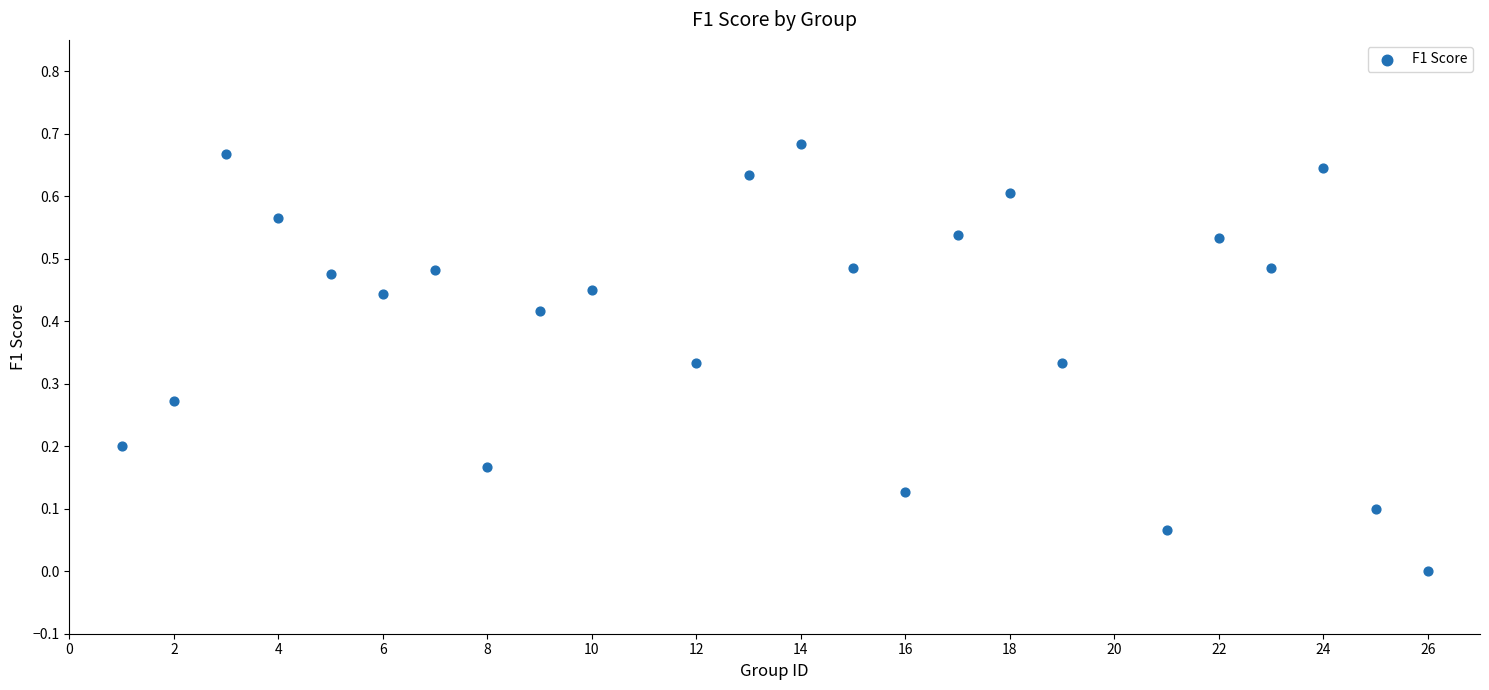

What is the range of X values (max minus min)?

25.0